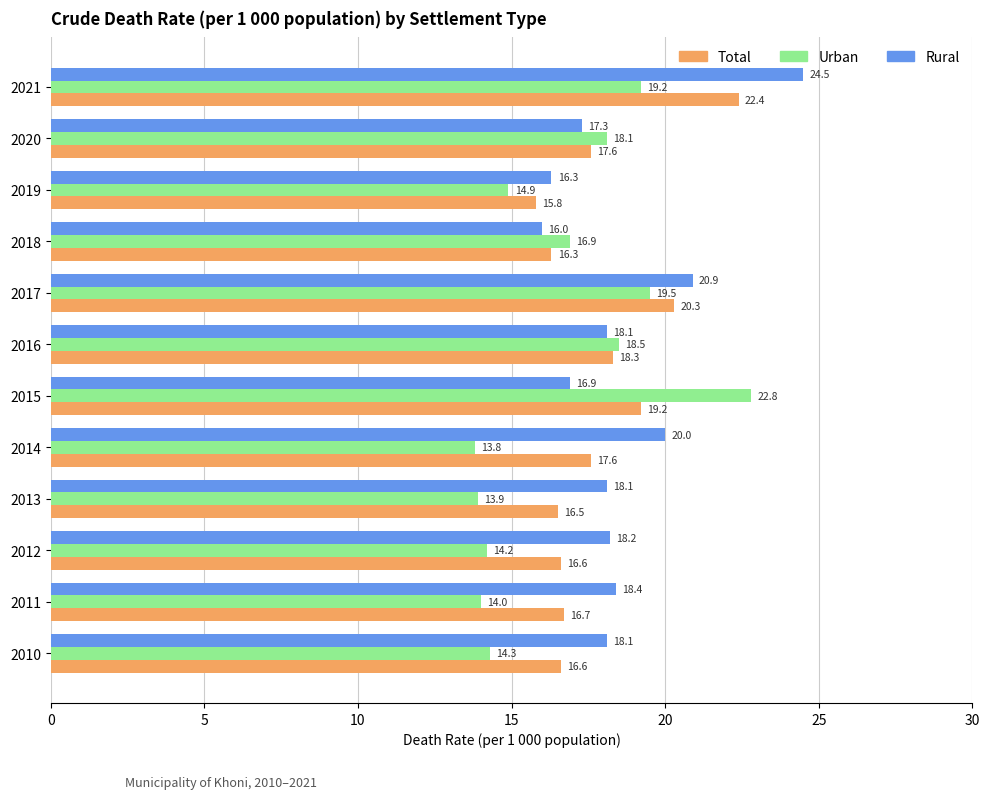

Which series has the widest spread of values?

Urban